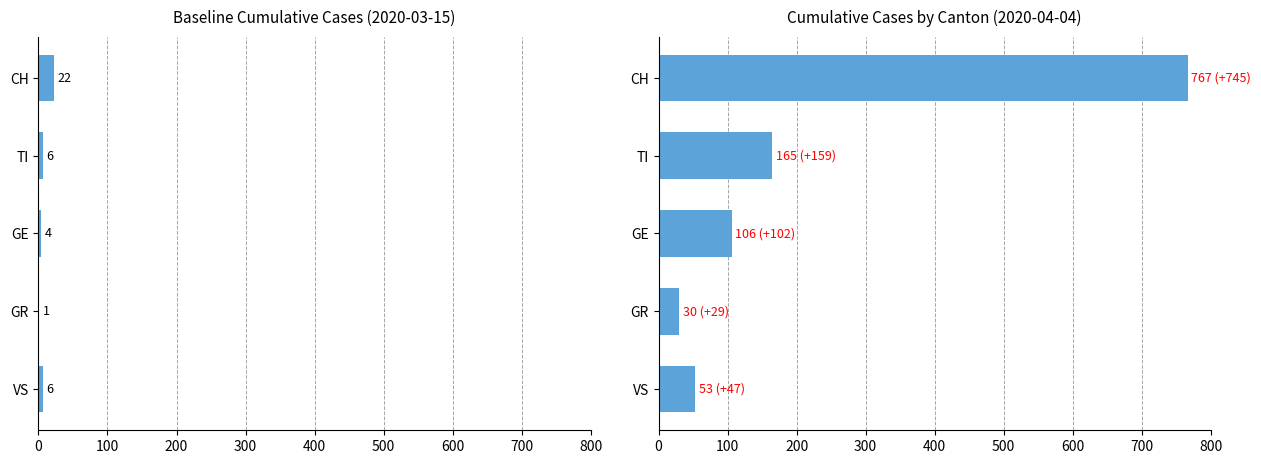

What is the difference between the maximum and minimum values in the CH series?

21